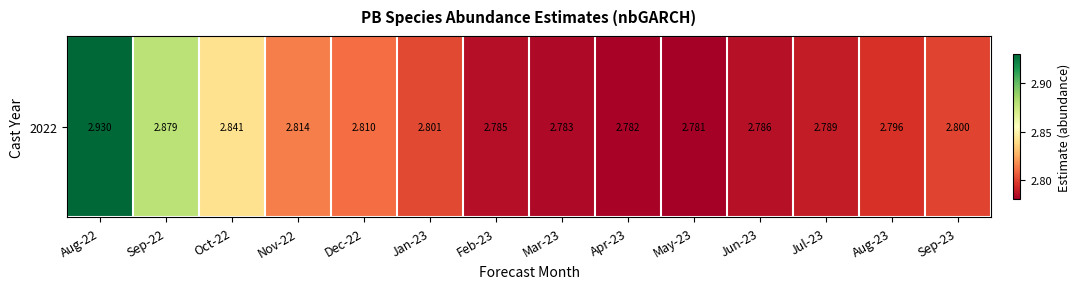

The value at Nov-22 is 2.8. True or false?

True